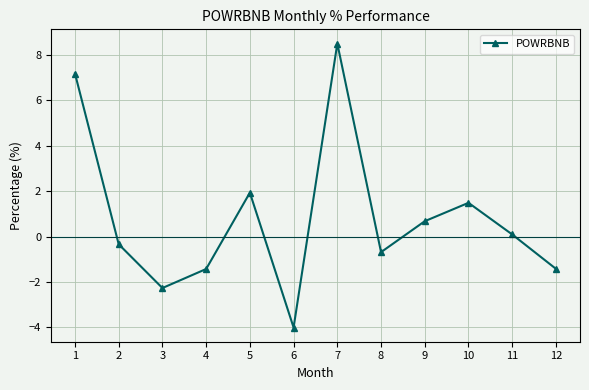

What is the average value?

0.8